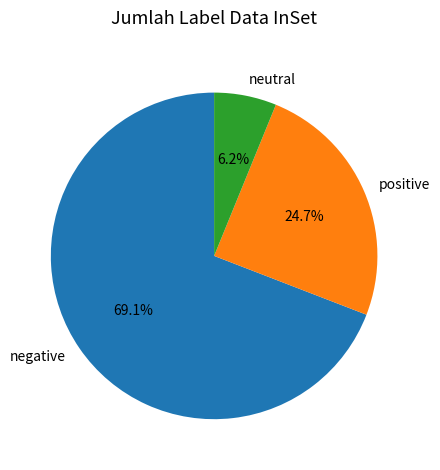

What is the largest slice in the pie chart?

negative